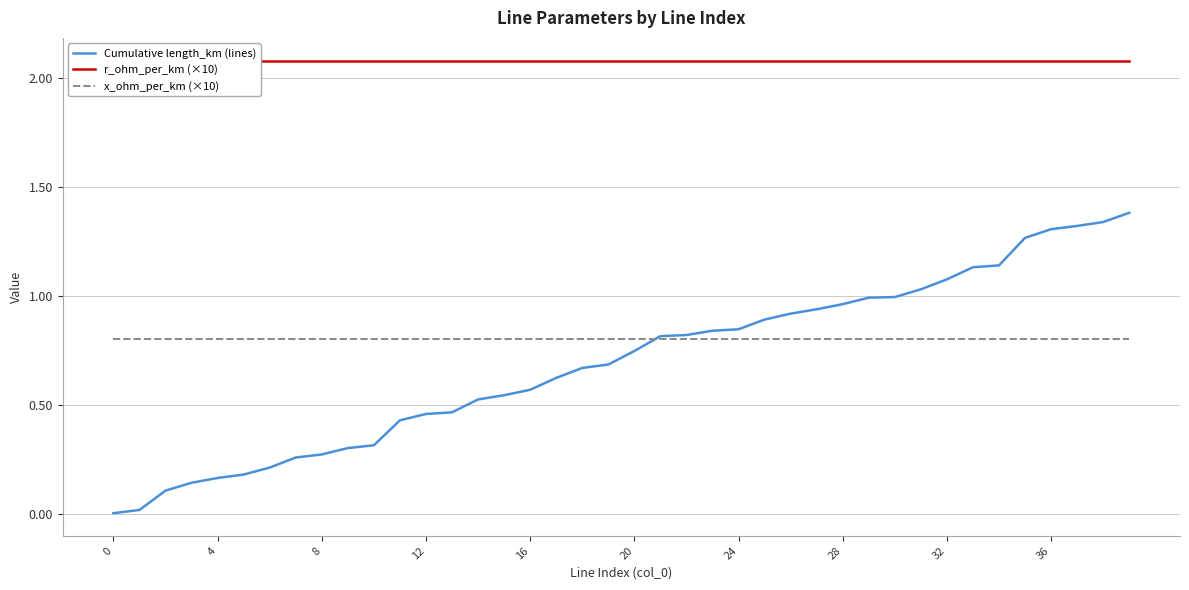

What is the sum of all x_ohm_per_km (×10) values?

32.0